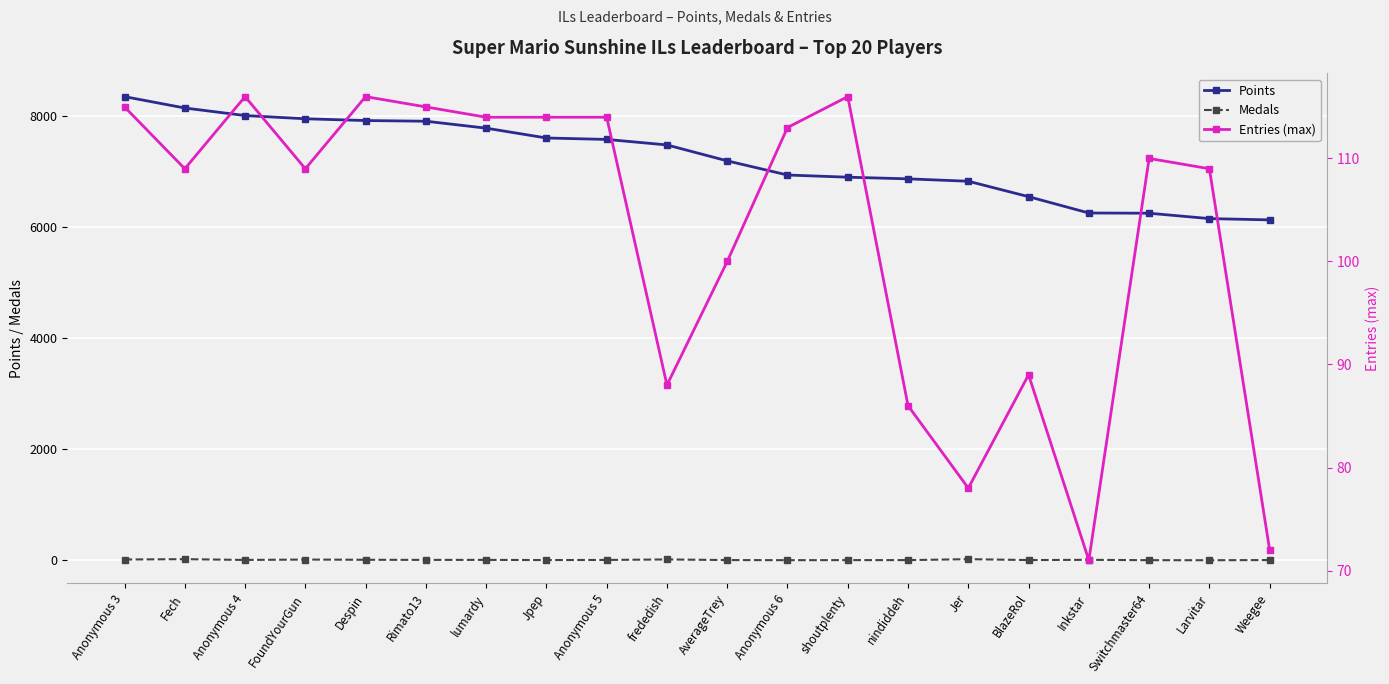

Reading left to right, list all the values displayed in this chart.

Points: 8350	8145	8009	7951	7919	7907	7782	7605	7579	7480	7193	6938	6899	6869	6826	6548	6254	6250	6153	6130
Medals: 13	19	5	12	8	6	6	3	5	14	3	1	2	2	19	3	7	1	0	3
Entries (max): 115	109	116	109	116	115	114	114	114	88	100	113	116	86	78	89	71	110	109	72